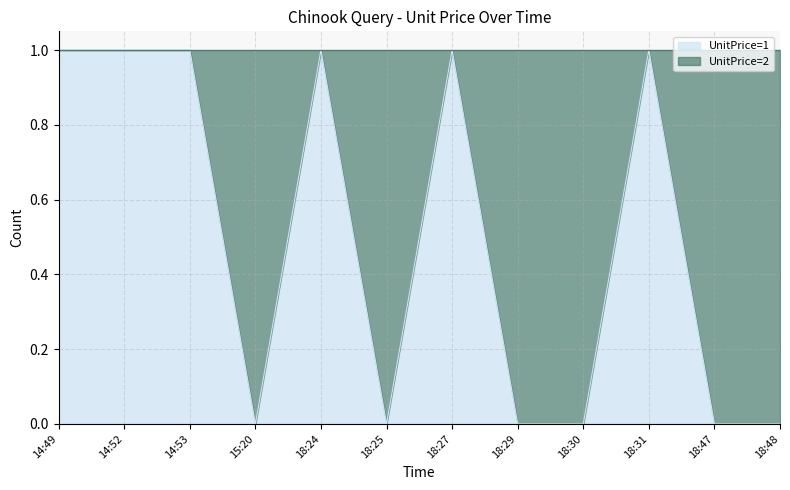

What position from the right is 14:53?

10